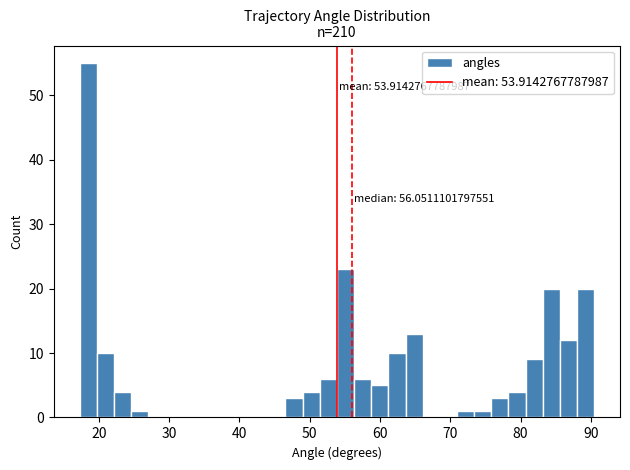

Read against the x-axis, roughly where is the centre of the tallest bar?

18